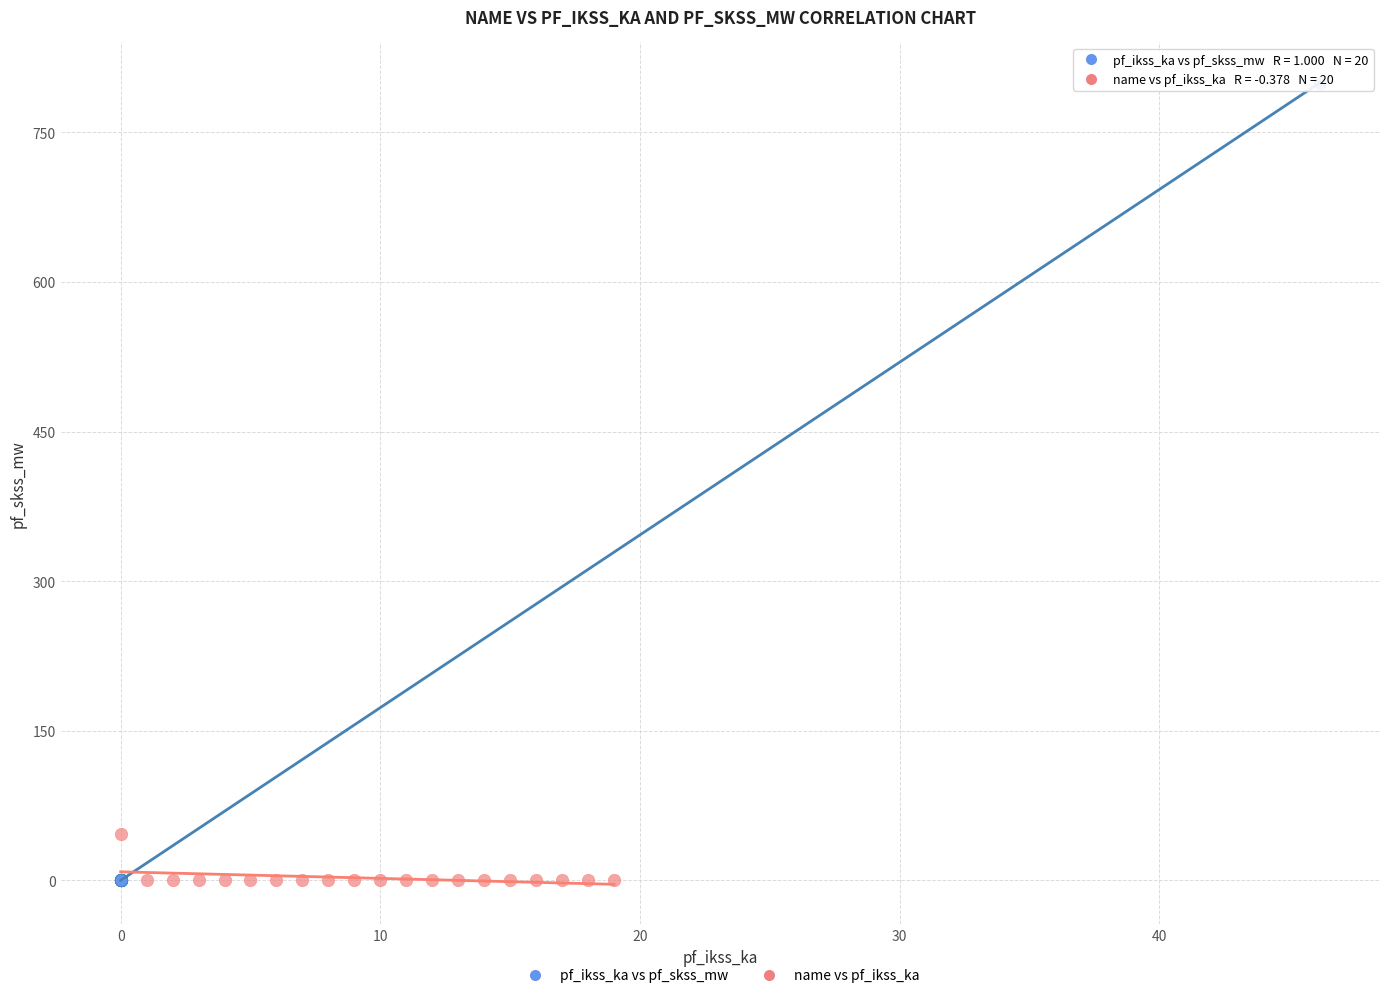

Which series reaches the maximum Y coordinate?

pf_ikss_ka vs pf_skss_mw